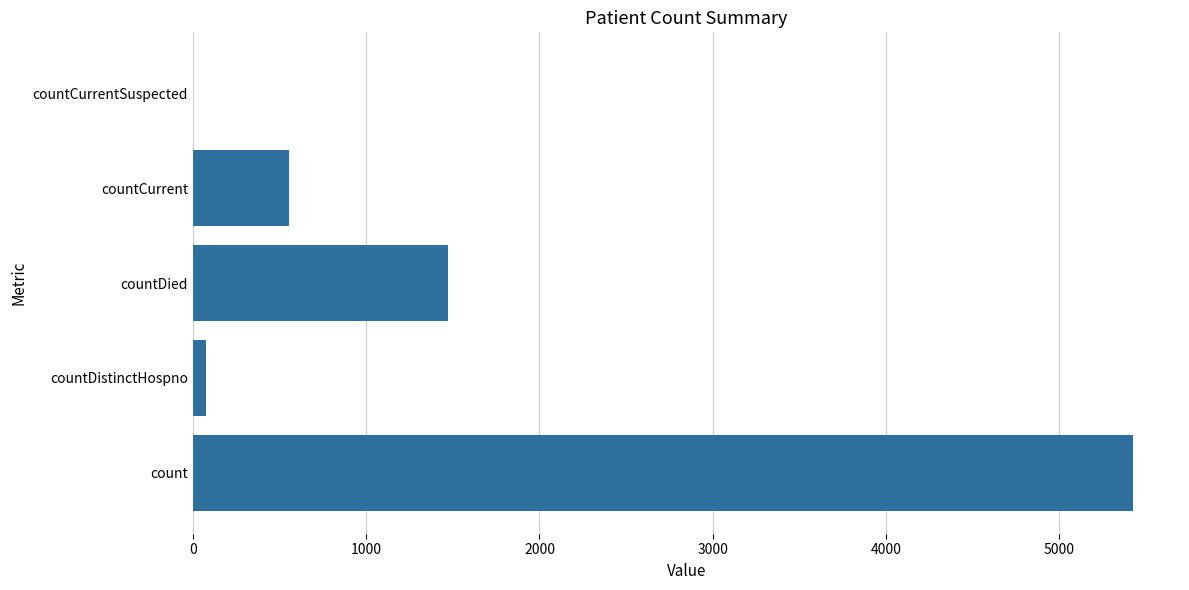

What is the sum of all values?

7525